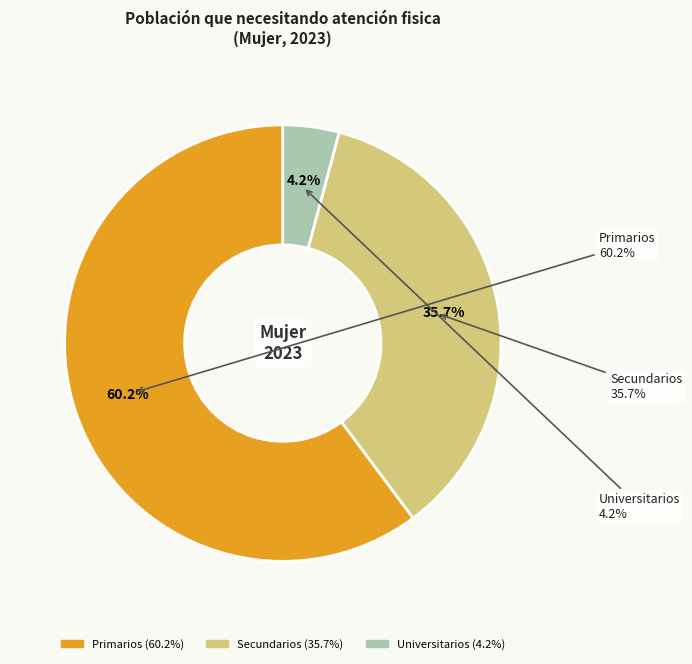

The Secundarios slice represents 29% of the pie. True or false?

False